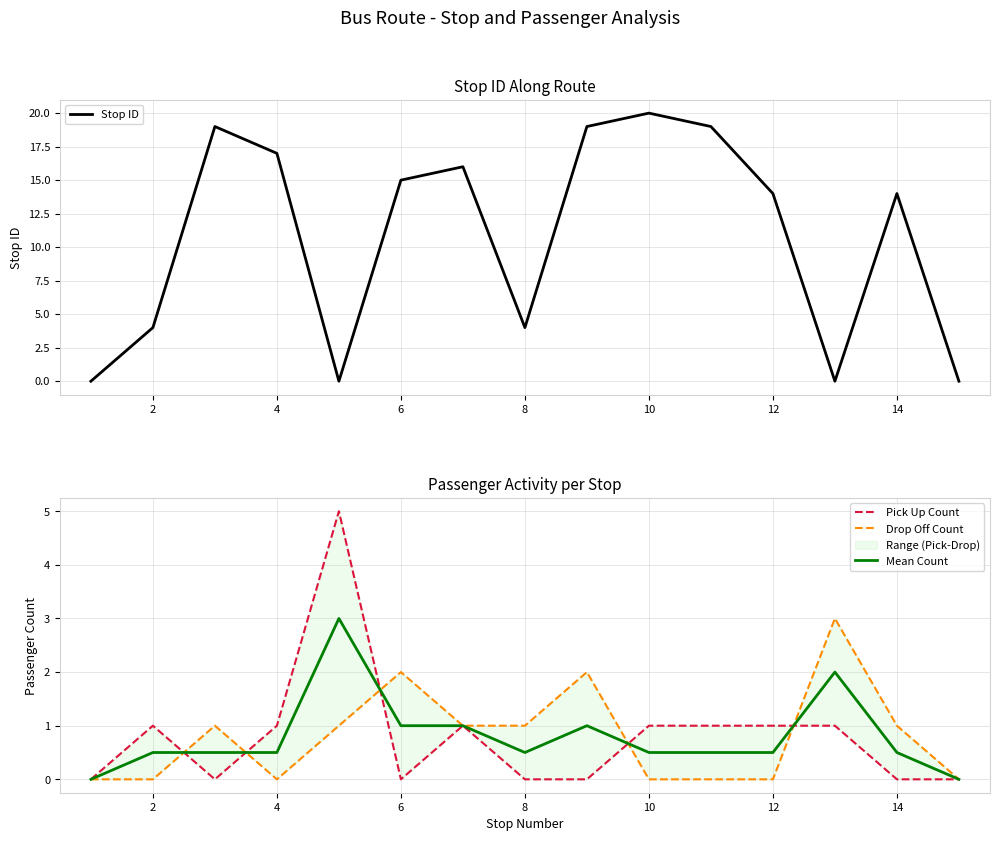

Count the Drop Off Count values in the range 0 to 1.

12